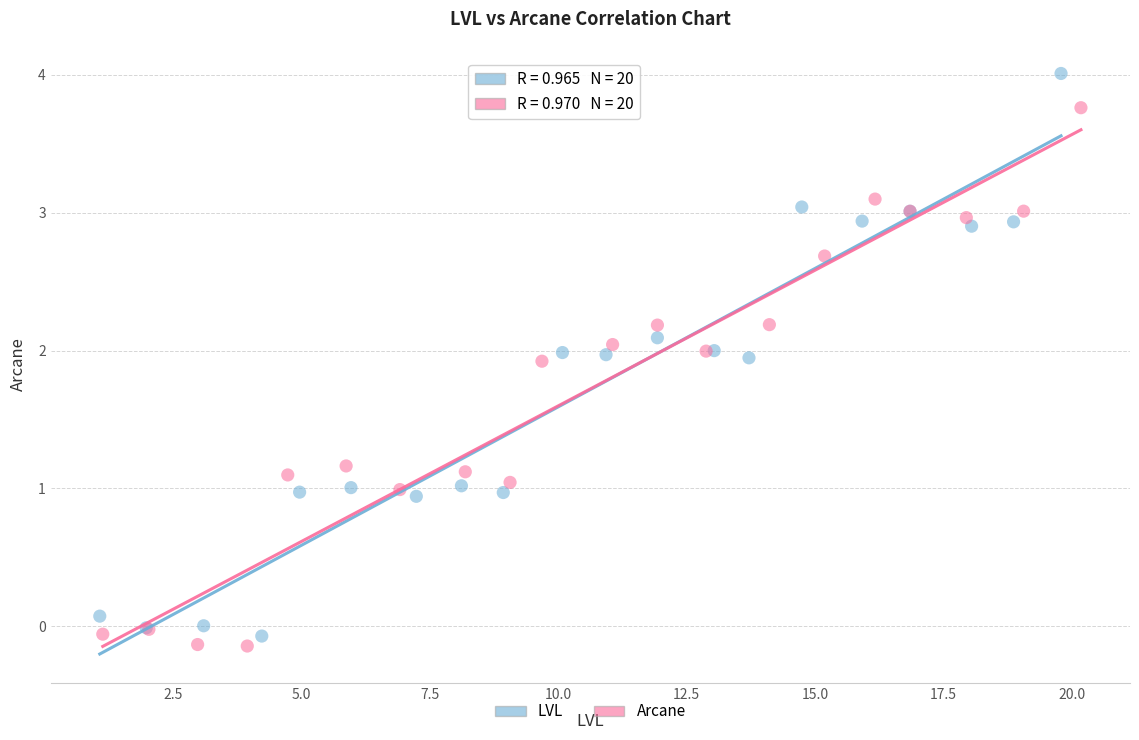

Which series reaches the minimum Y coordinate?

Arcane